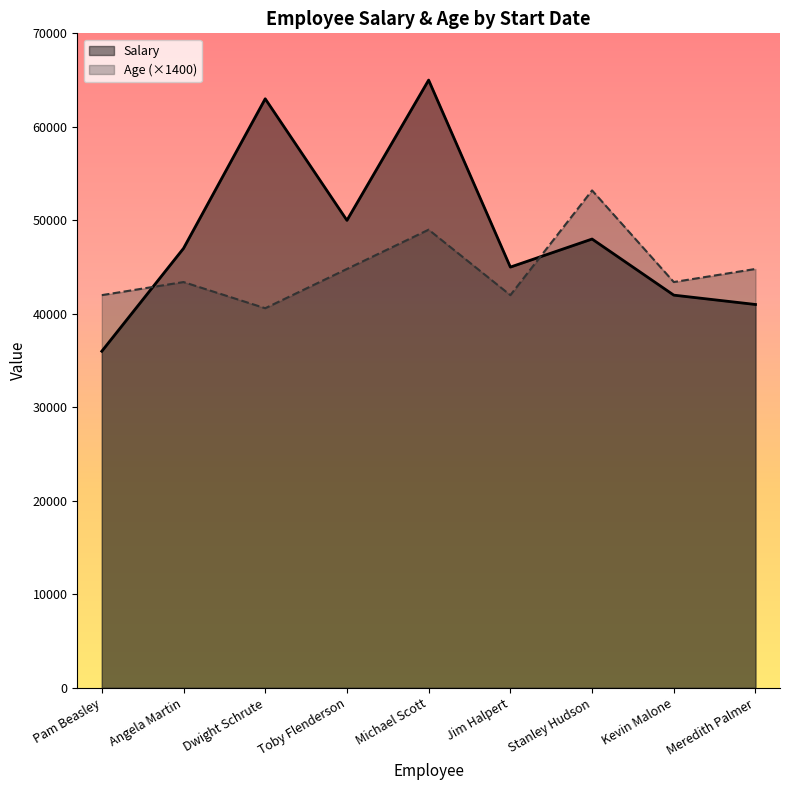

What is the difference between the maximum and second lowest values in the Salary series?

24000